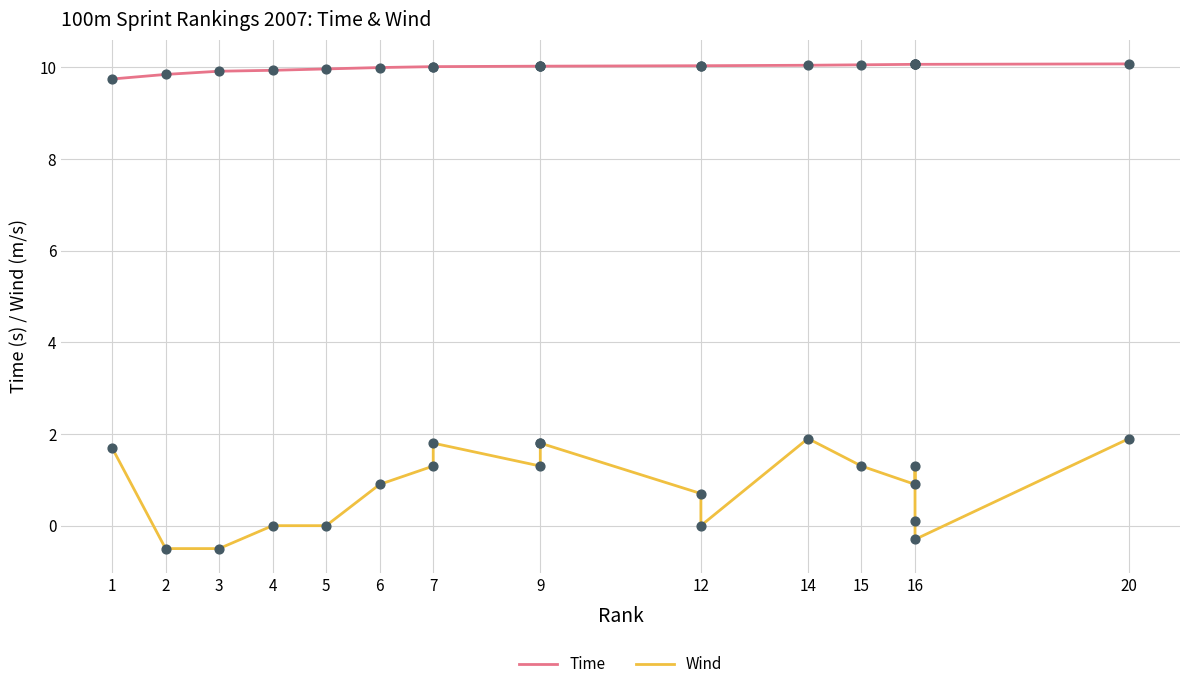

Which series reaches the minimum Y coordinate?

Wind